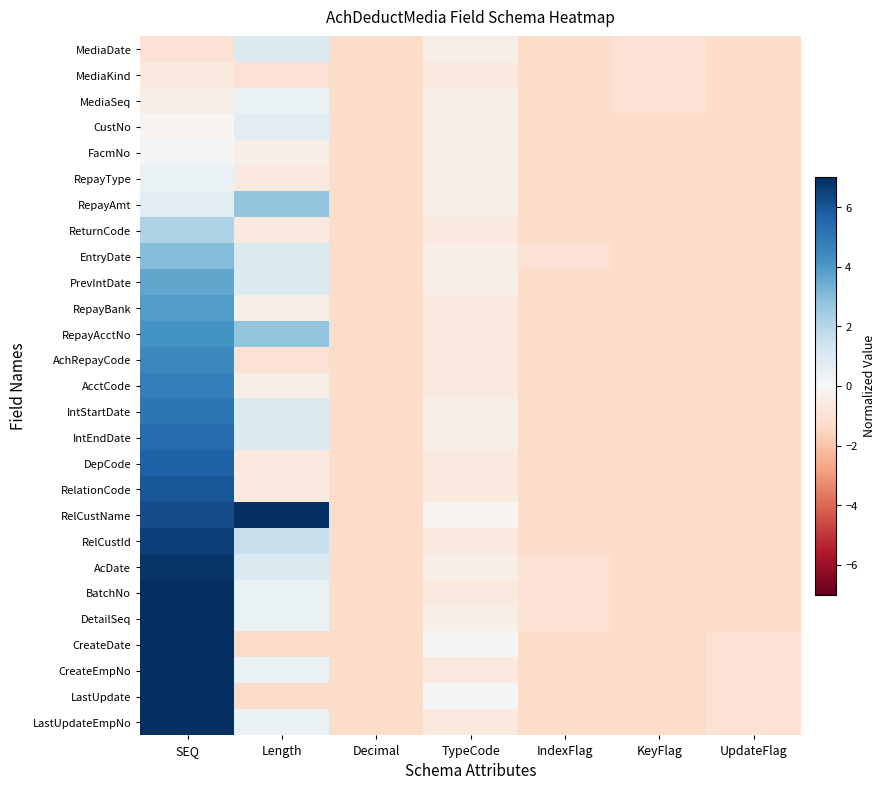

Which has a higher value, Length or SEQ?

Length